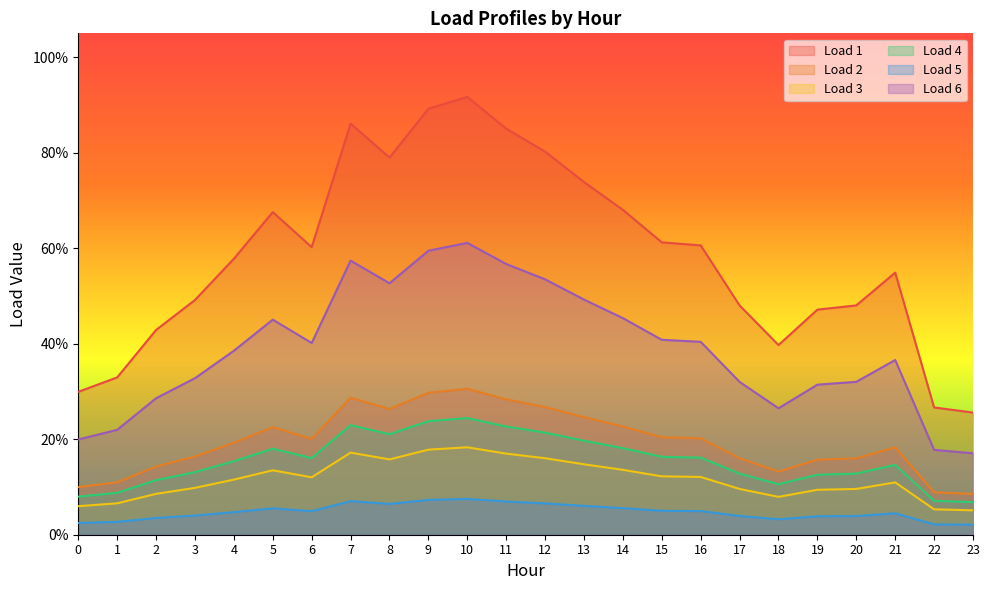

What is the difference between the Load 2 values at 10 and 1?

0.2